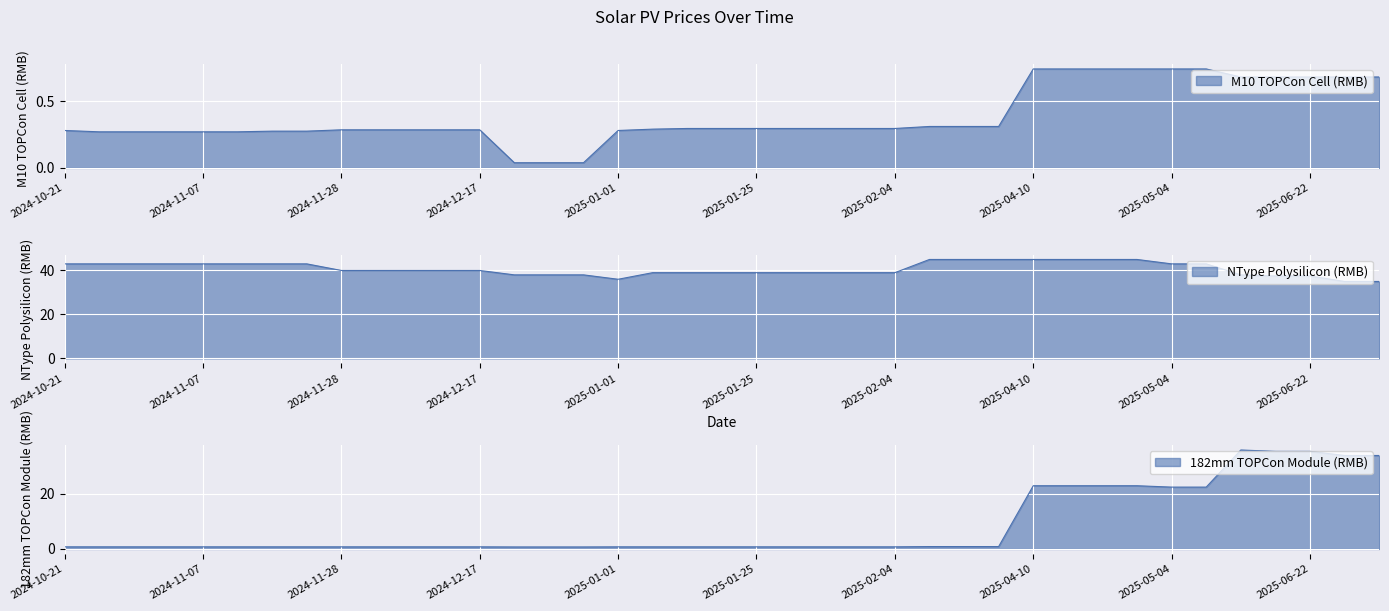

How many values in the NType Polysilicon (RMB) series are below 40?

17